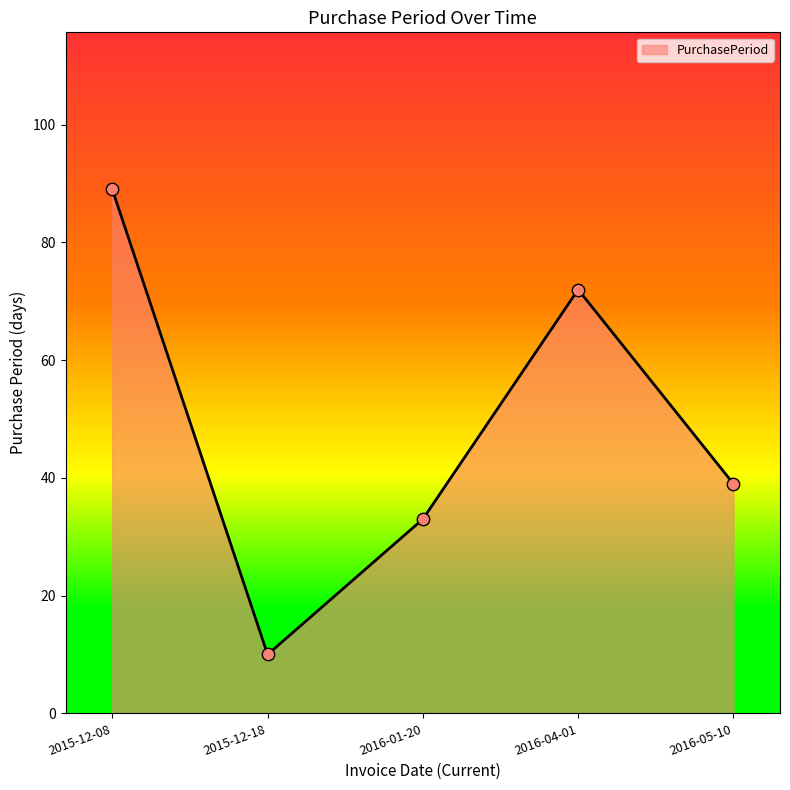

What is the change in value from 2015-12-18 to 2016-01-20?

+23